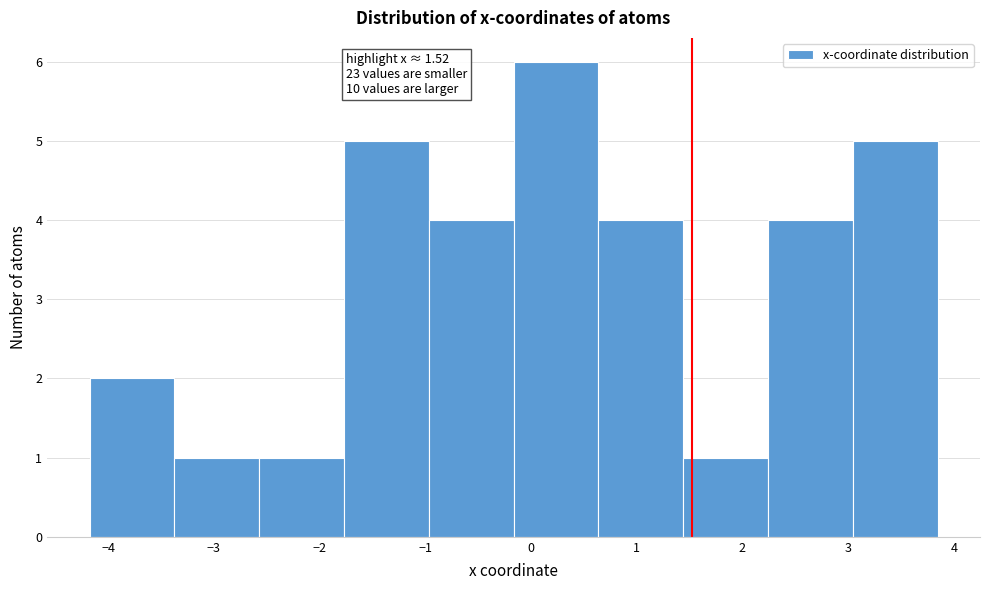

Over which range of the x-axis is the bar tallest?

-0.2 to 0.6